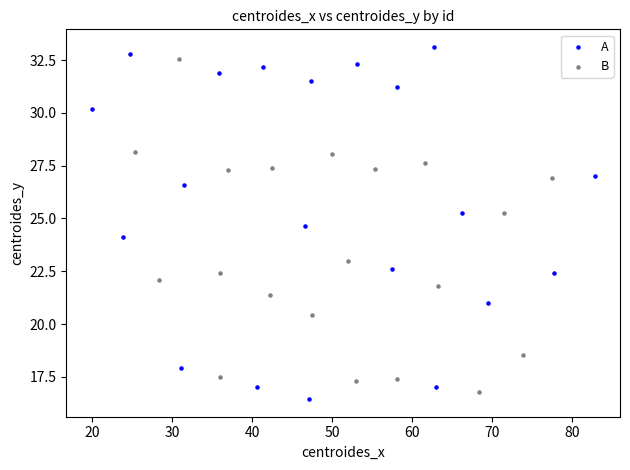

What are all the series names shown in the legend?

A, B